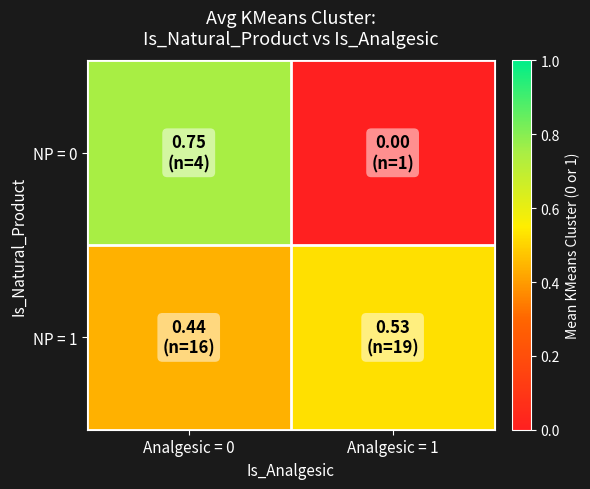

Which series has the largest total across all categories?

NP = 1